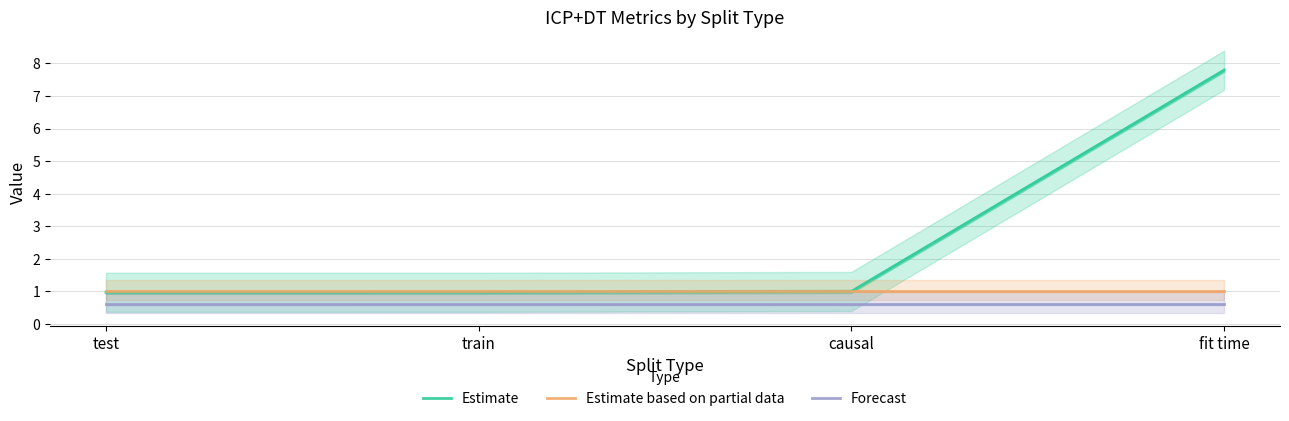

Reading right to left, transcribe all the data shown in this chart.

Estimate: 7.8	1.0	1.0	1.0
Estimate based on partial data: 1.0	1.0	1.0	1.0
Forecast: 0.6	0.6	0.6	0.6